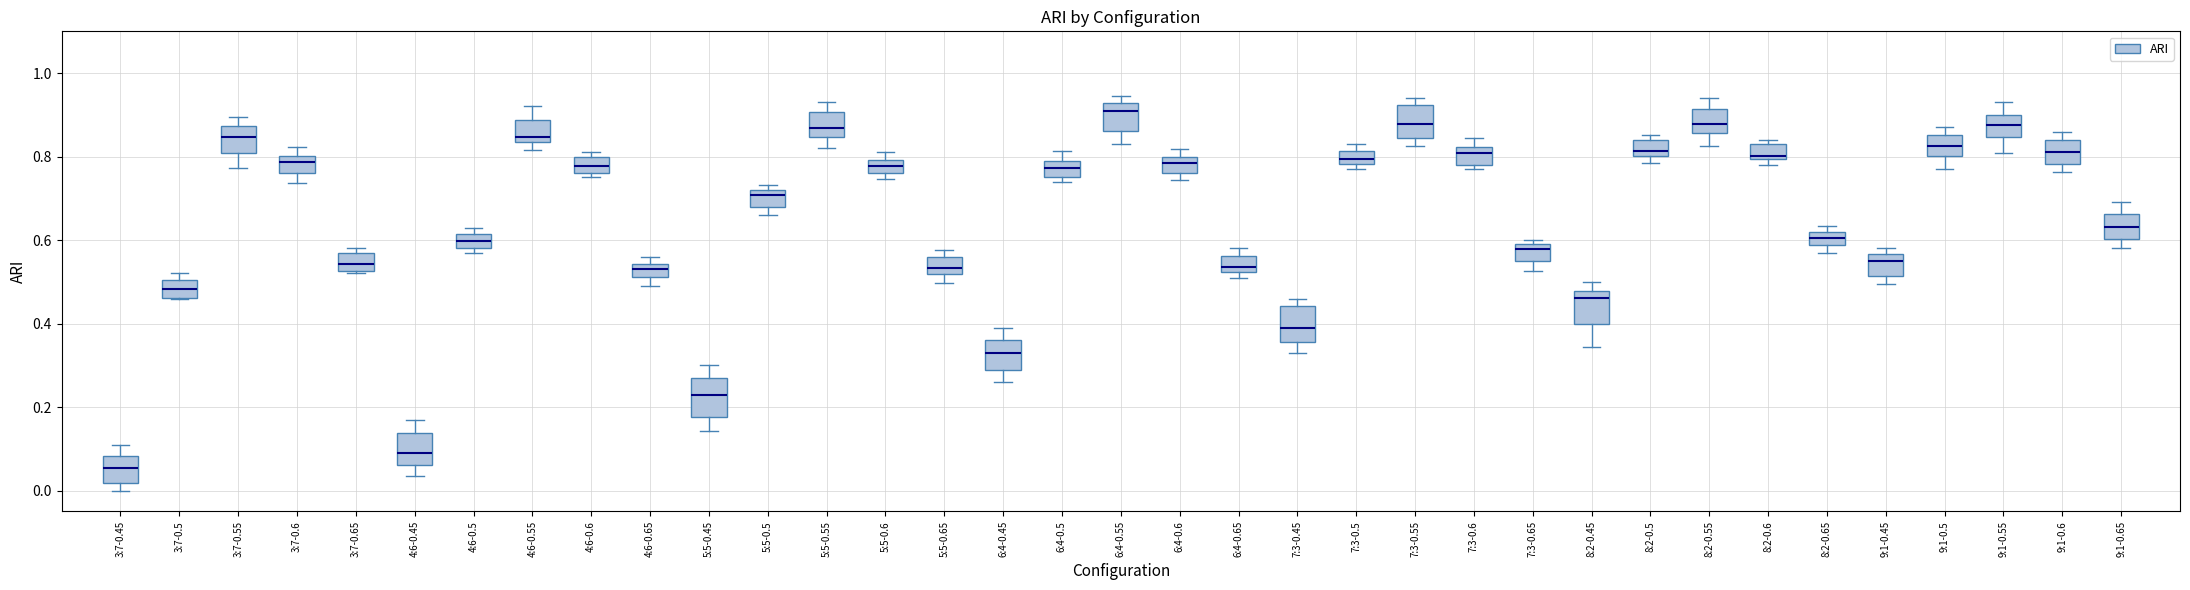

Which box has the lowest median line?

3:7-0.45